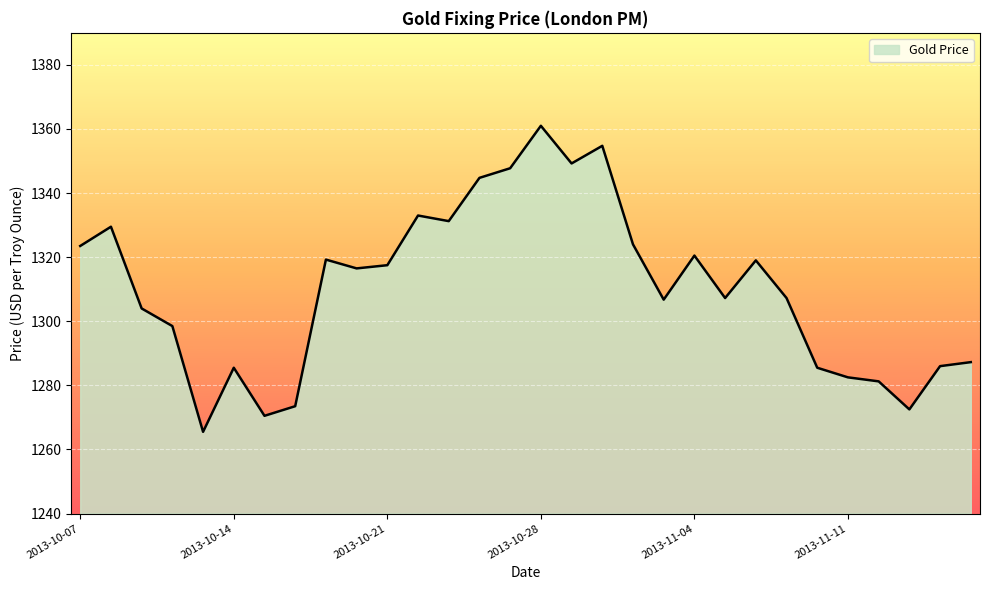

What is the maximum value shown in the chart?

1361.0